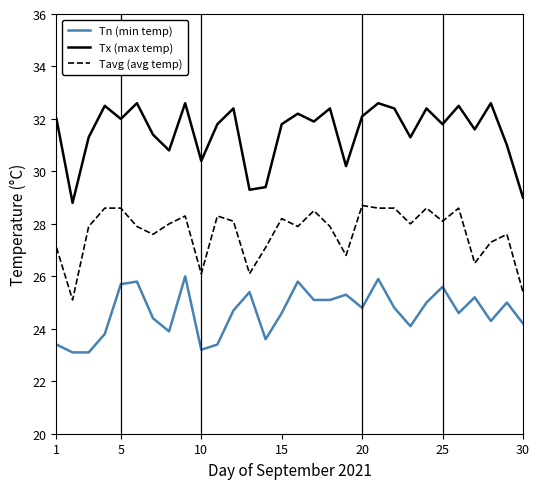

True or false: Tx (max temp) and Tn (min temp) cross at least once.

False